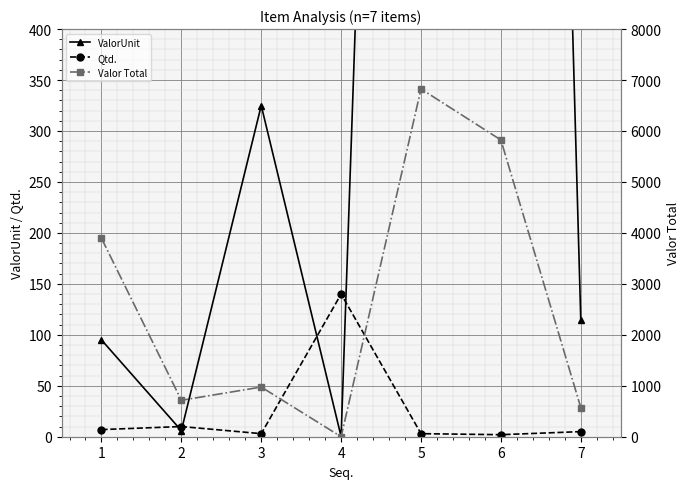

What is the spread (max minus min) of values at 1?

3887.9